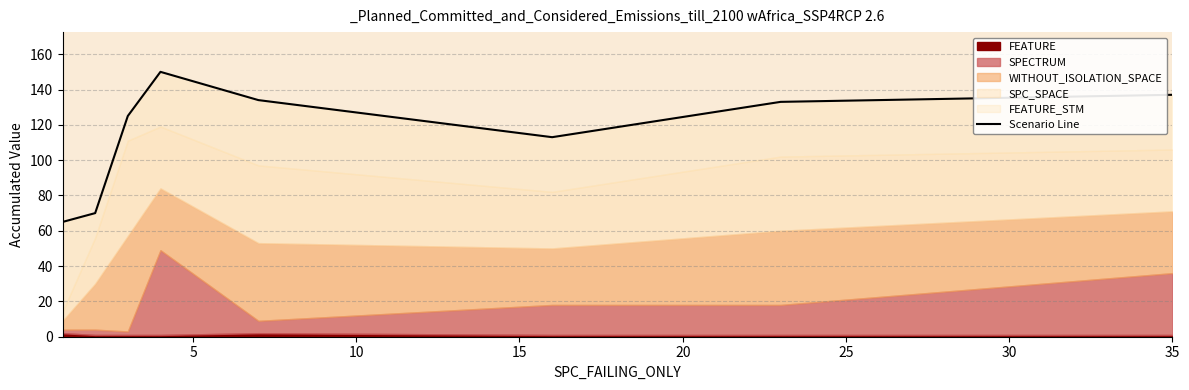

How many values are below 133?

4